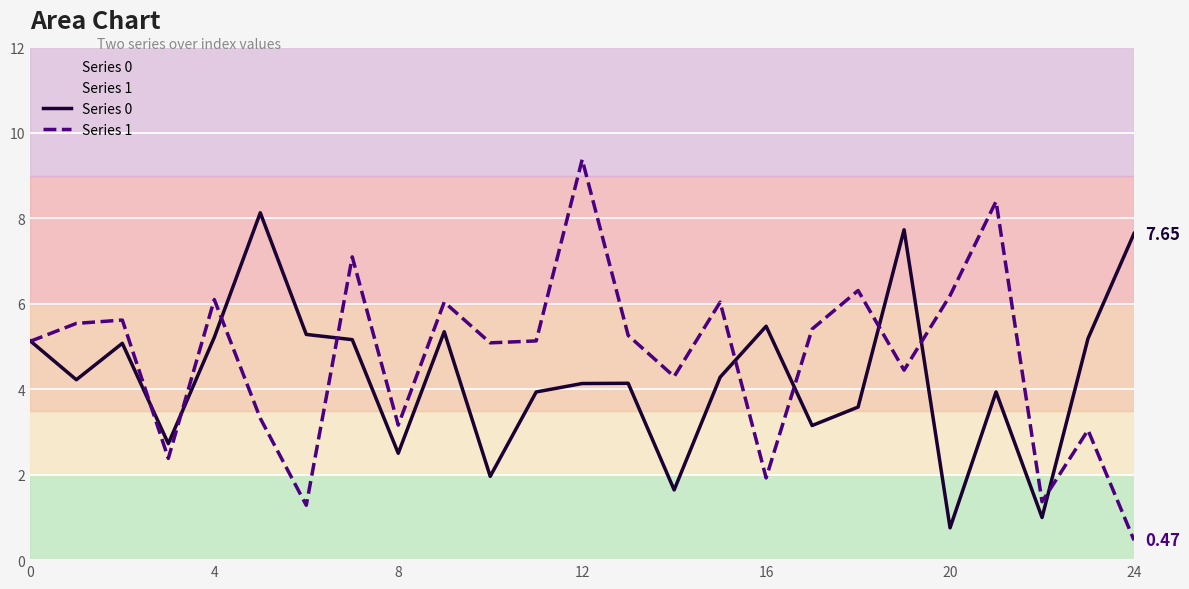

What value does the Series 1 series have at 0?

5.1